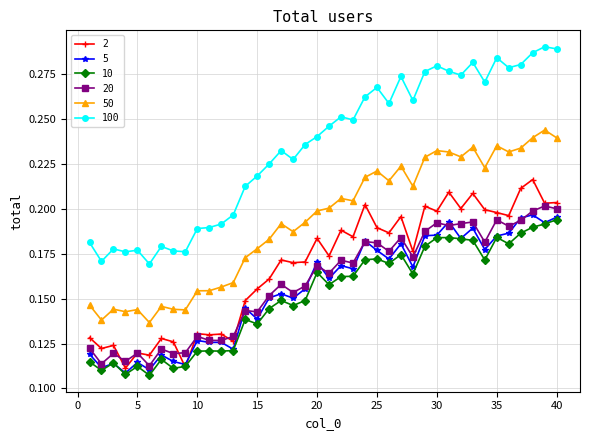

True or false: 5 has more than 2 points higher than both neighbors.

True